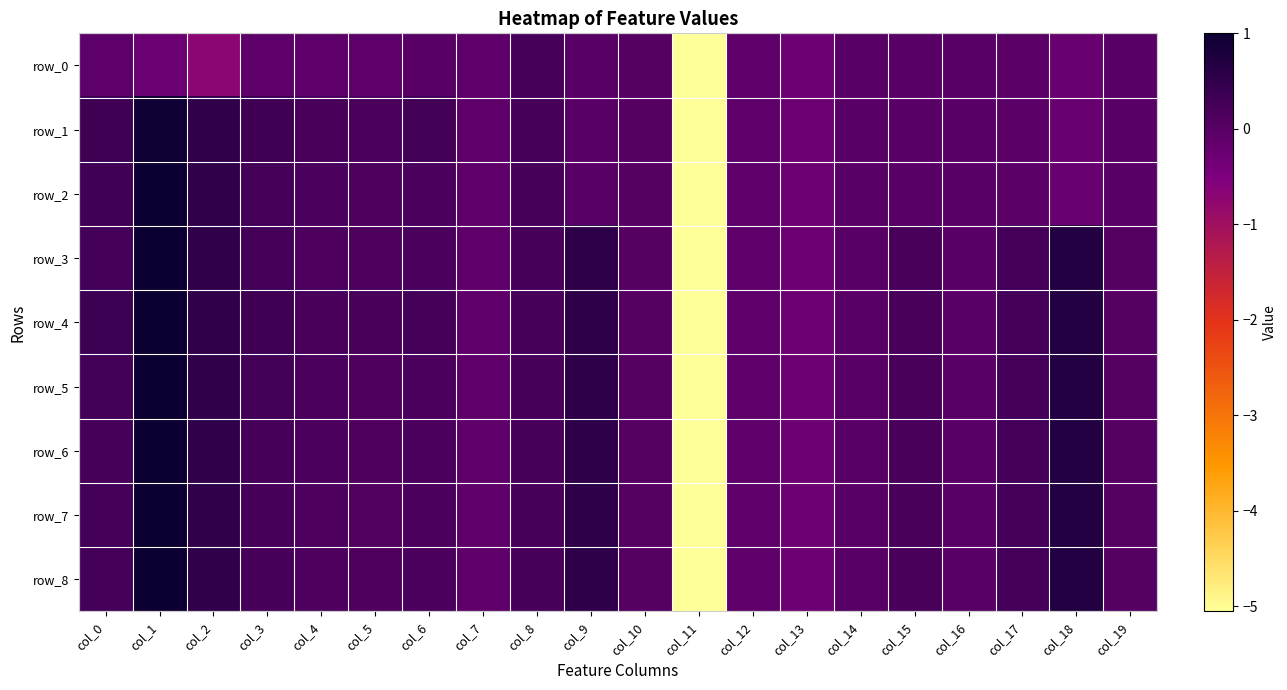

Reading left to right, list all the values displayed in this chart.

row_0: -0.1	-0.2	-0.7	-0.1	-0.1	-0.1	-0.0	-0.1	0.2	0.0	0.0	-5.1	-0.1	-0.3	-0.0	-0.0	-0.0	-0.0	-0.2	-0.0
row_1: 0.3	1.0	0.5	0.3	0.2	0.2	0.3	-0.1	0.2	0.0	0.0	-5.1	-0.1	-0.3	-0.0	-0.0	-0.0	-0.0	-0.2	-0.0
row_2: 0.3	1.0	0.5	0.3	0.2	0.1	0.2	-0.1	0.2	0.0	0.0	-5.1	-0.1	-0.3	-0.0	-0.0	-0.0	-0.0	-0.2	-0.0
row_3: 0.3	1.0	0.5	0.2	0.1	0.1	0.2	-0.1	0.2	0.5	0.0	-5.1	-0.1	-0.3	-0.0	0.2	-0.0	0.2	0.7	0.0
row_4: 0.4	1.0	0.5	0.3	0.2	0.2	0.3	-0.1	0.2	0.5	0.0	-5.1	-0.1	-0.3	-0.0	0.2	-0.0	0.2	0.7	0.0
row_5: 0.3	1.0	0.5	0.3	0.2	0.1	0.2	-0.1	0.2	0.5	0.0	-5.1	-0.1	-0.3	-0.0	0.2	-0.0	0.2	0.7	0.0
row_6: 0.2	1.0	0.5	0.2	0.2	0.1	0.2	-0.1	0.2	0.5	0.0	-5.1	-0.1	-0.3	-0.0	0.2	-0.0	0.2	0.7	0.0
row_7: 0.3	1.0	0.5	0.2	0.1	0.1	0.2	-0.1	0.2	0.5	0.0	-5.1	-0.1	-0.3	-0.0	0.2	-0.0	0.2	0.7	0.0
row_8: 0.2	1.0	0.5	0.2	0.1	0.1	0.2	-0.1	0.2	0.5	0.0	-5.1	-0.1	-0.3	-0.0	0.2	-0.0	0.2	0.7	0.0